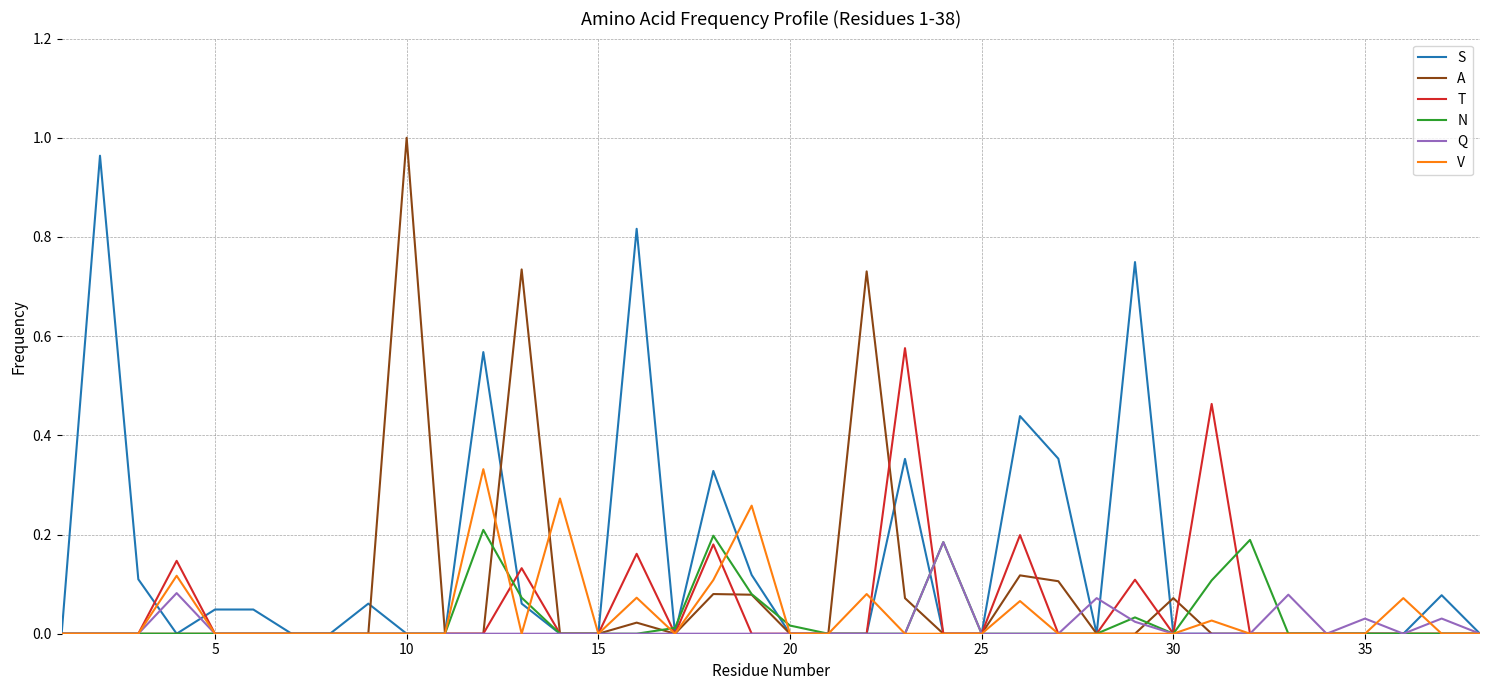

Which series has the largest total across all categories?

S